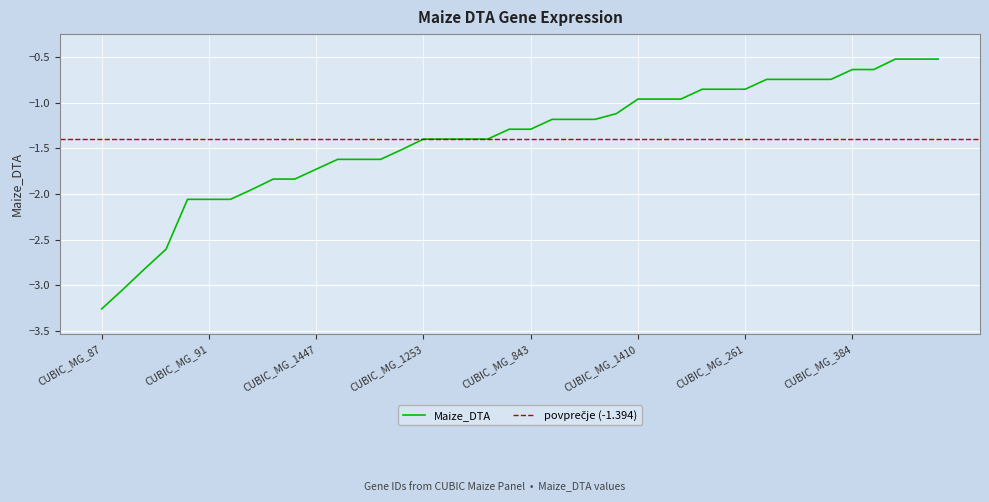

What is the approximate value at CUBIC_MG_1471?

-1.3